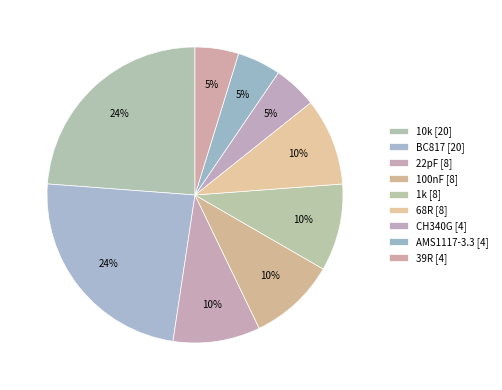

To the nearest percent, what percentage of the pie is AMS1117-3.3?

5%